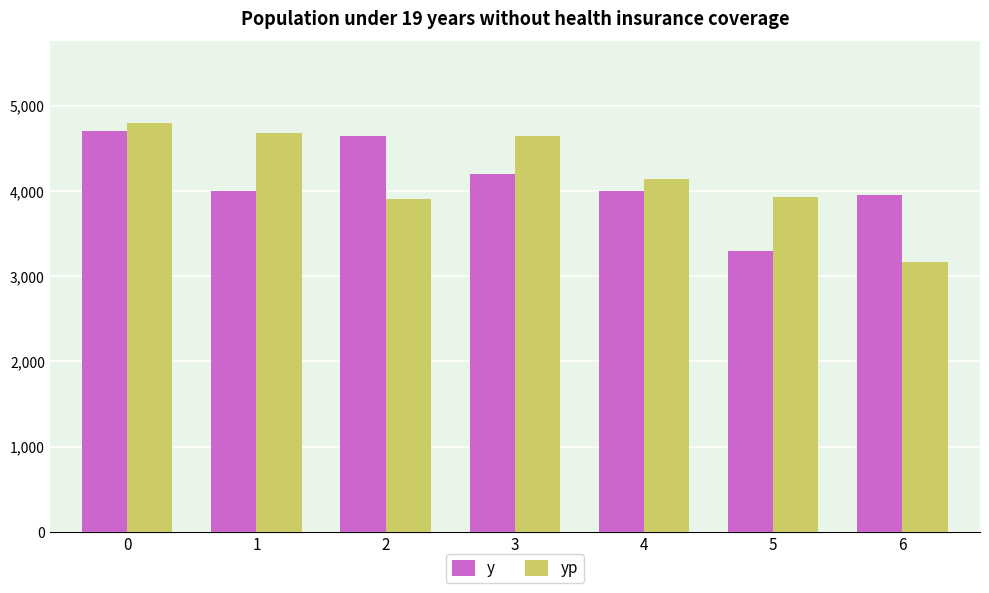

Which label corresponds to the smallest value in the chart?

6